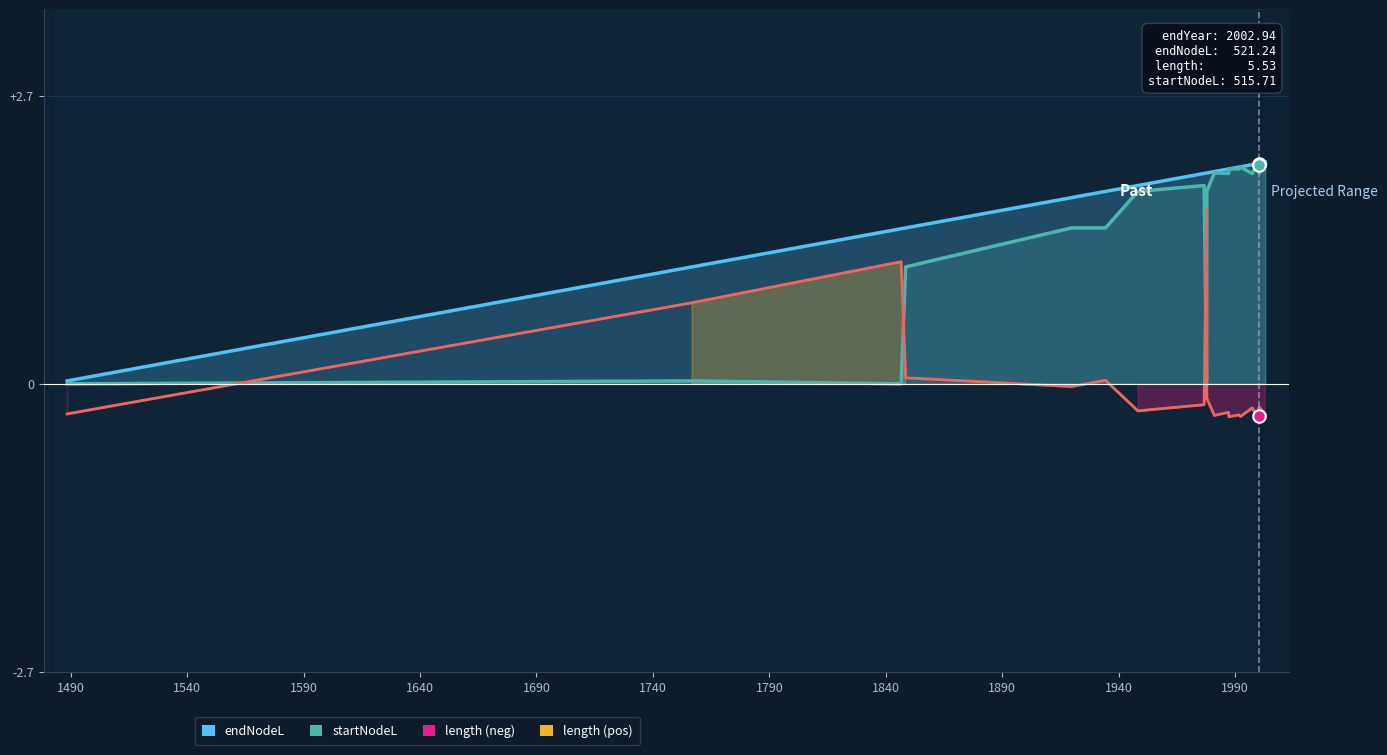

Is the value of startNodeL at 1890 greater than the value of length (pos) at 12?

Yes